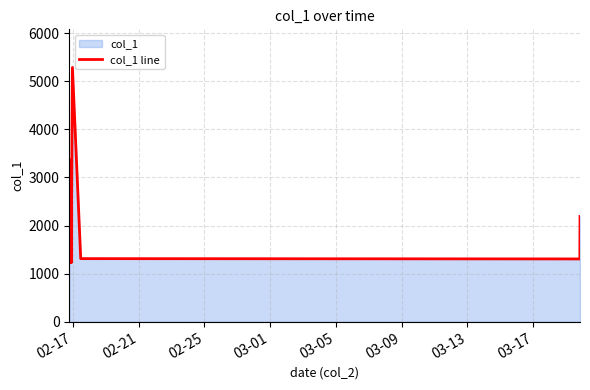

What is the minimum value shown in the chart?

1226.5